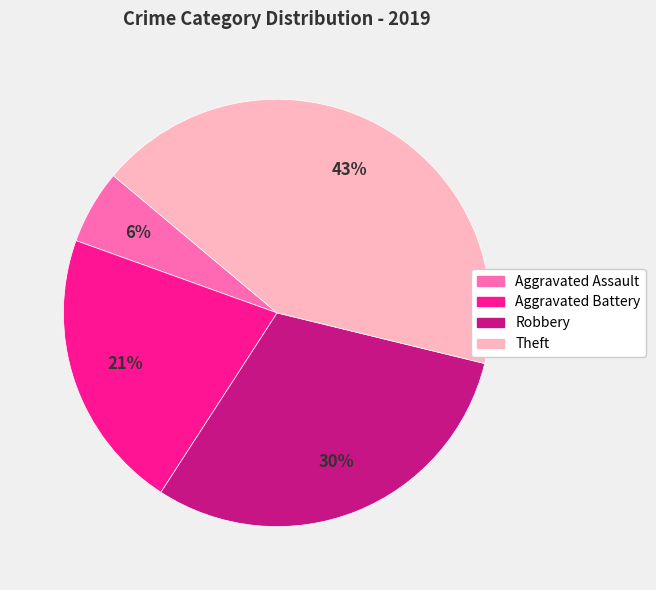

To the nearest percent, what is the difference between the largest and smallest slice percentages?

37%